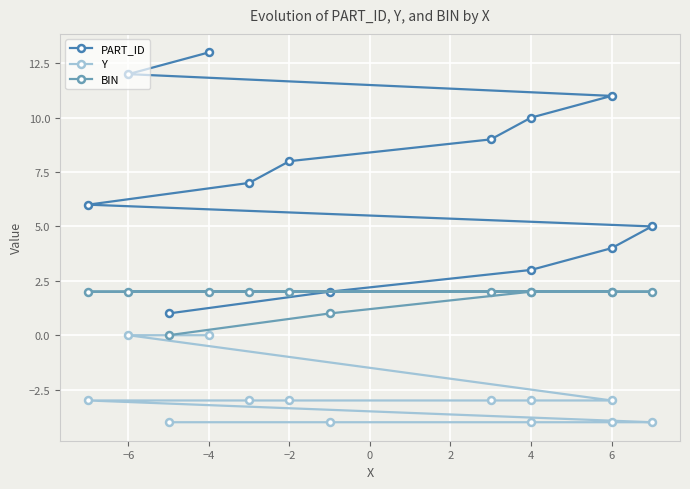

Rank the series by their maximum value, from highest to lowest.

PART_ID, BIN, Y